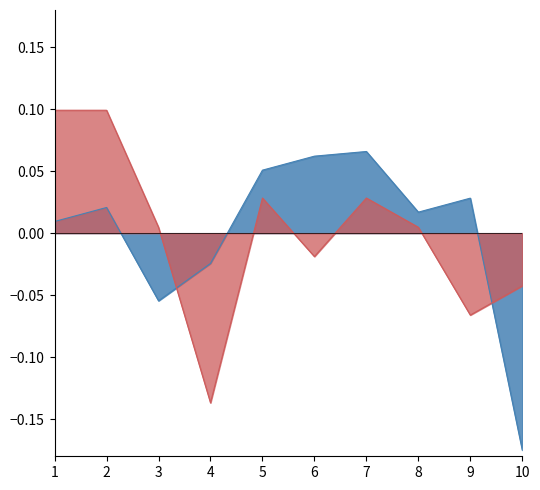

What is the difference between the AÑO values at 3 and 9?

0.1